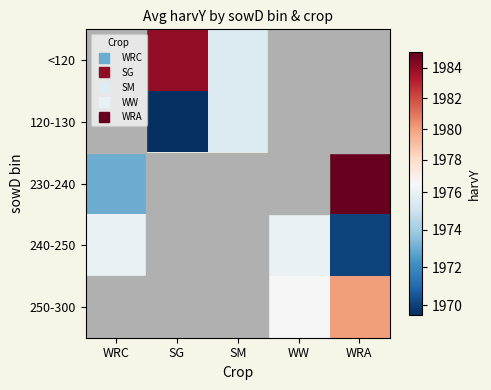

How many distinct data groups are displayed?

5